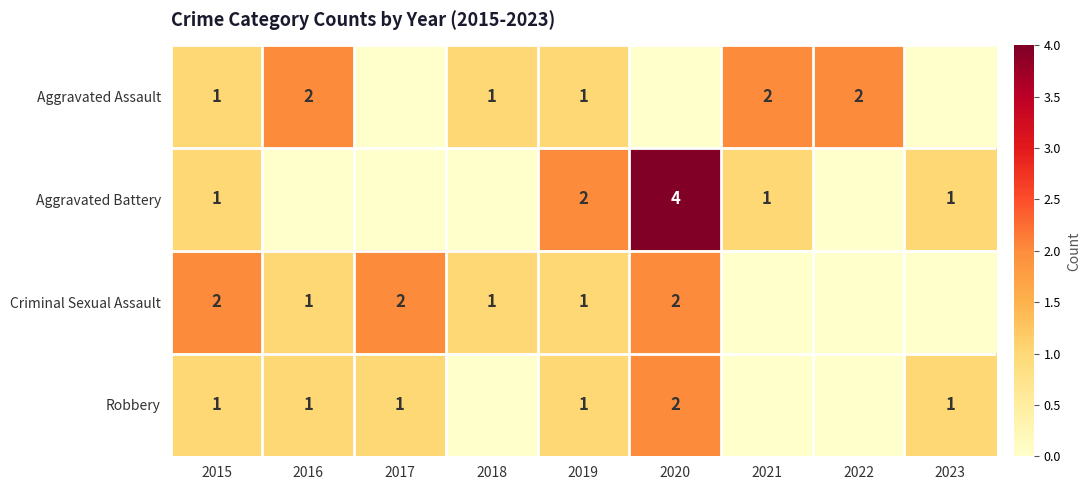

At which category does the chart reach its peak across all series?

2020